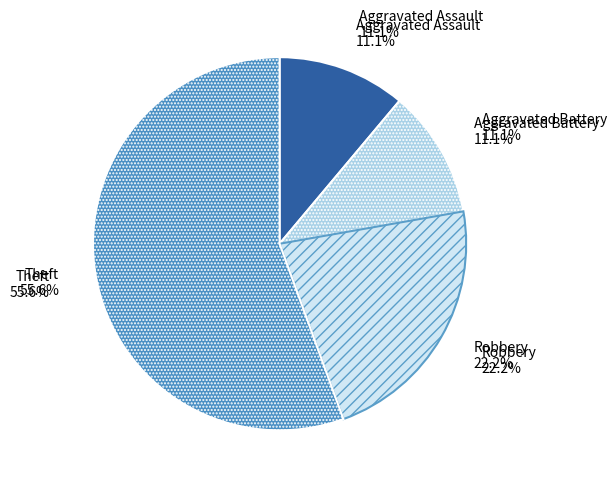

Count the number of slices in the pie.

4